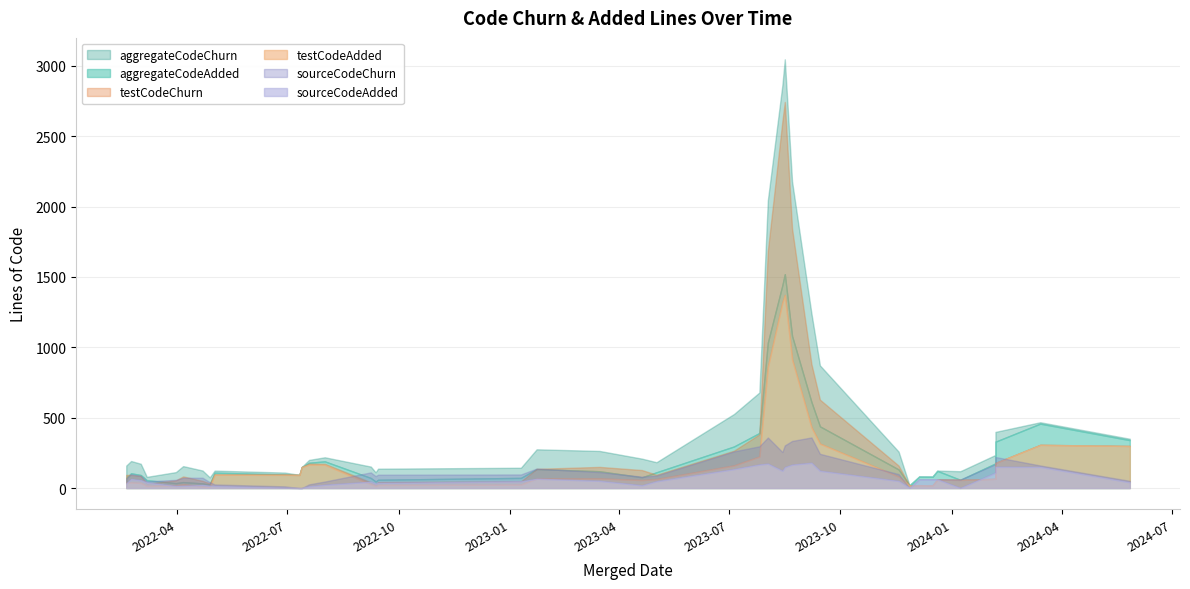

Which series has the widest spread of values?

aggregateCodeChurn